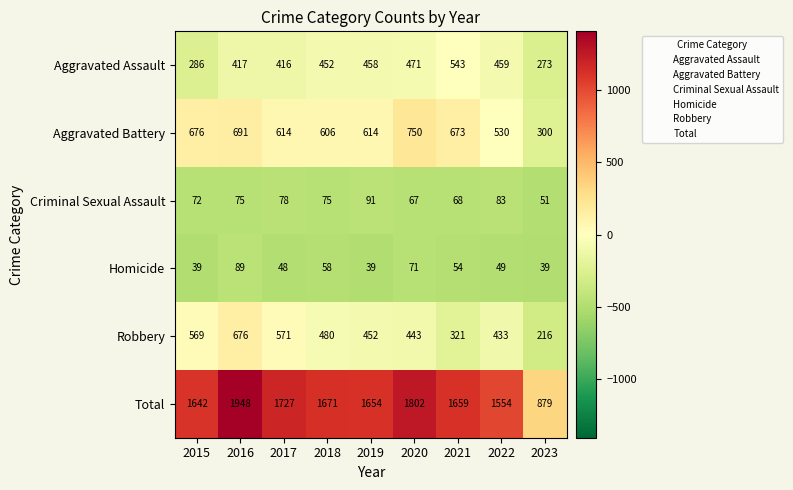

What is the total value across all series at 2017?

3454